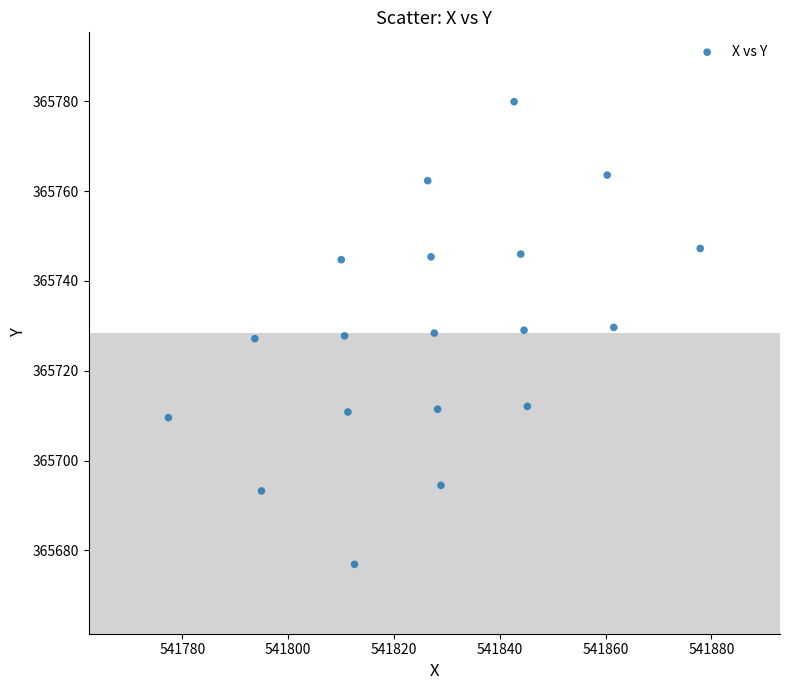

What is the range of Y values (max minus min)?

103.0